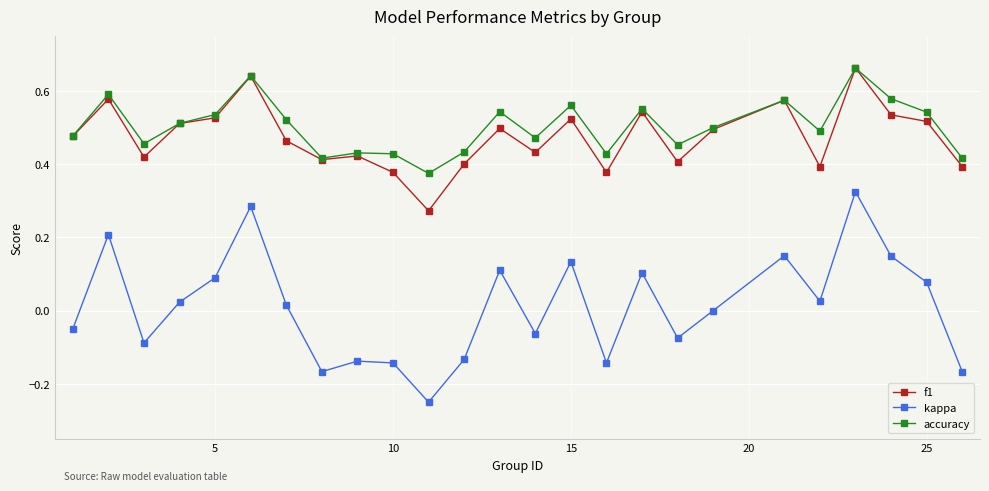

True or false: kappa and accuracy intersect in this chart.

False